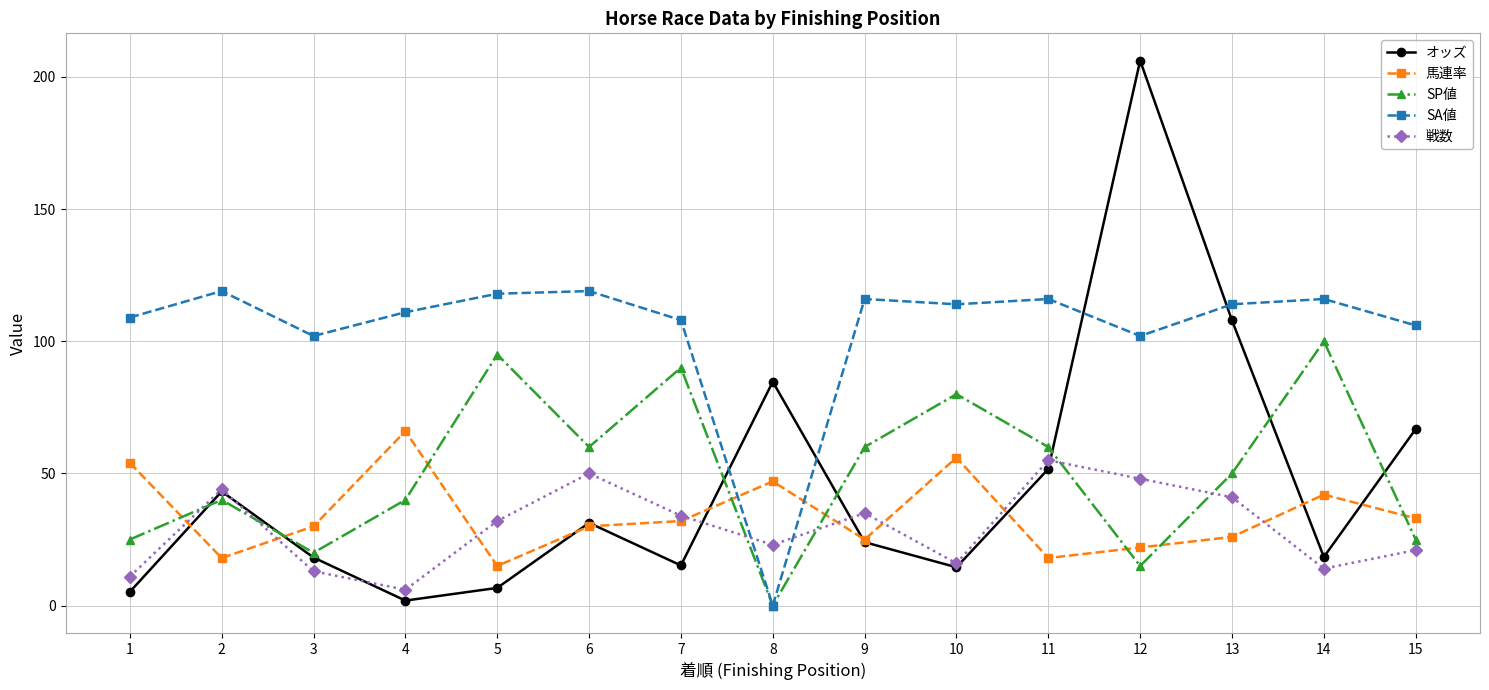

What is the sum of all 馬連率 values?

514.0